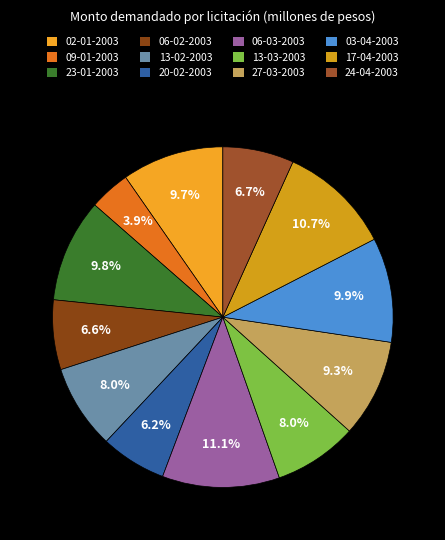

What is the ratio of the value at 20-02-2003 to the value at 23-01-2003?

0.6